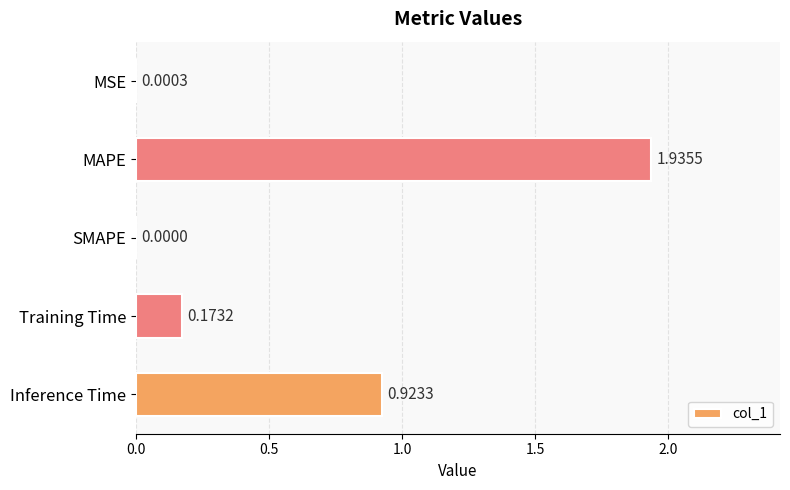

At which category does the chart reach its peak across all series?

MAPE